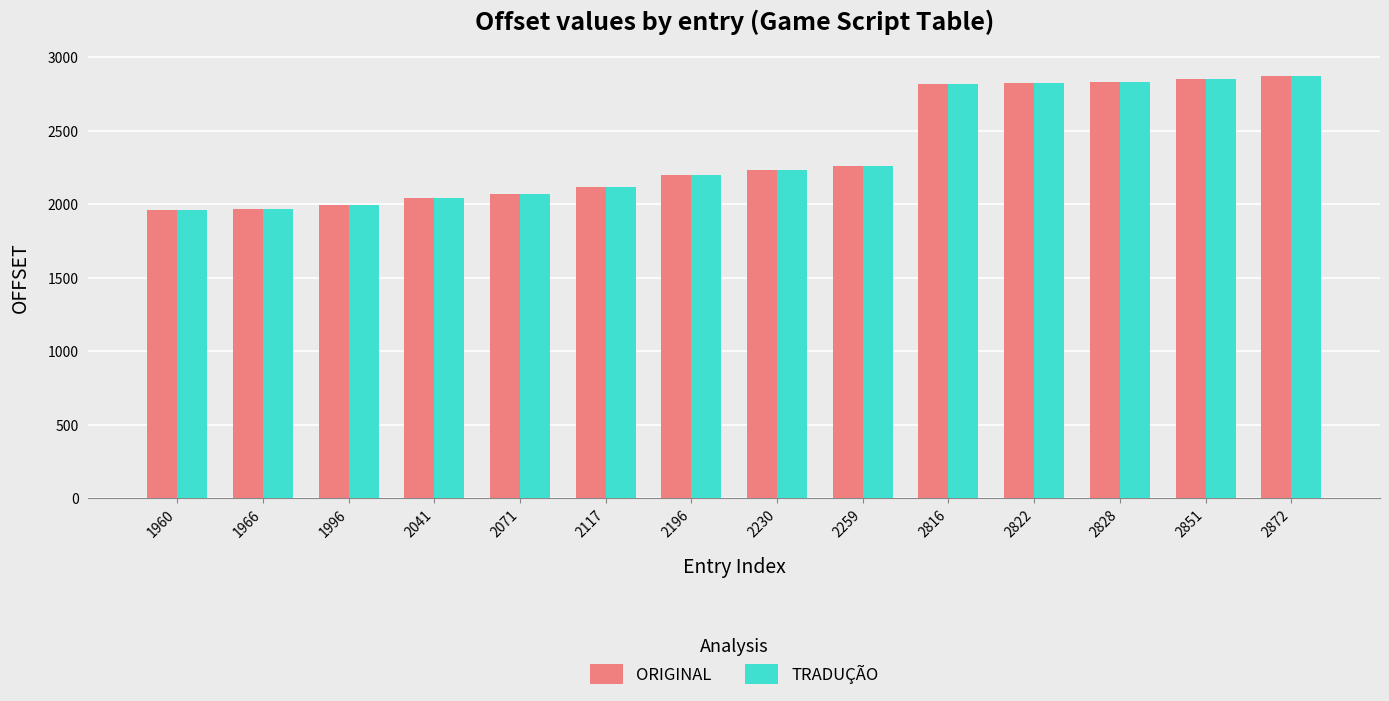

At how many categories does at least one series exceed 2589?

5